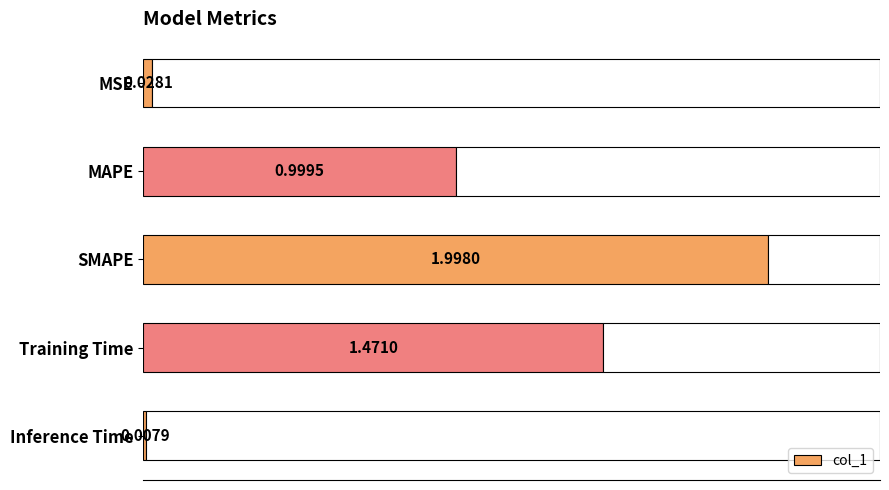

What is the average value?

0.9